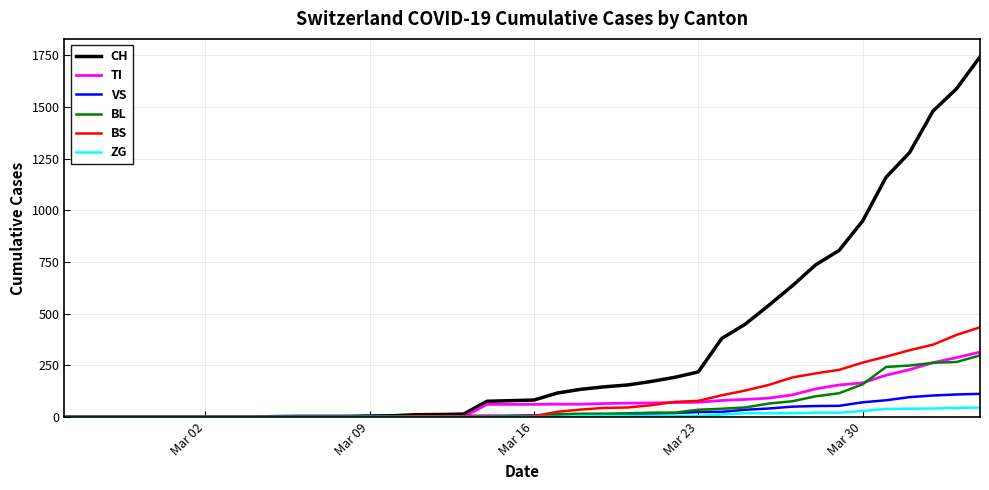

What is the maximum value shown in the chart?

1742